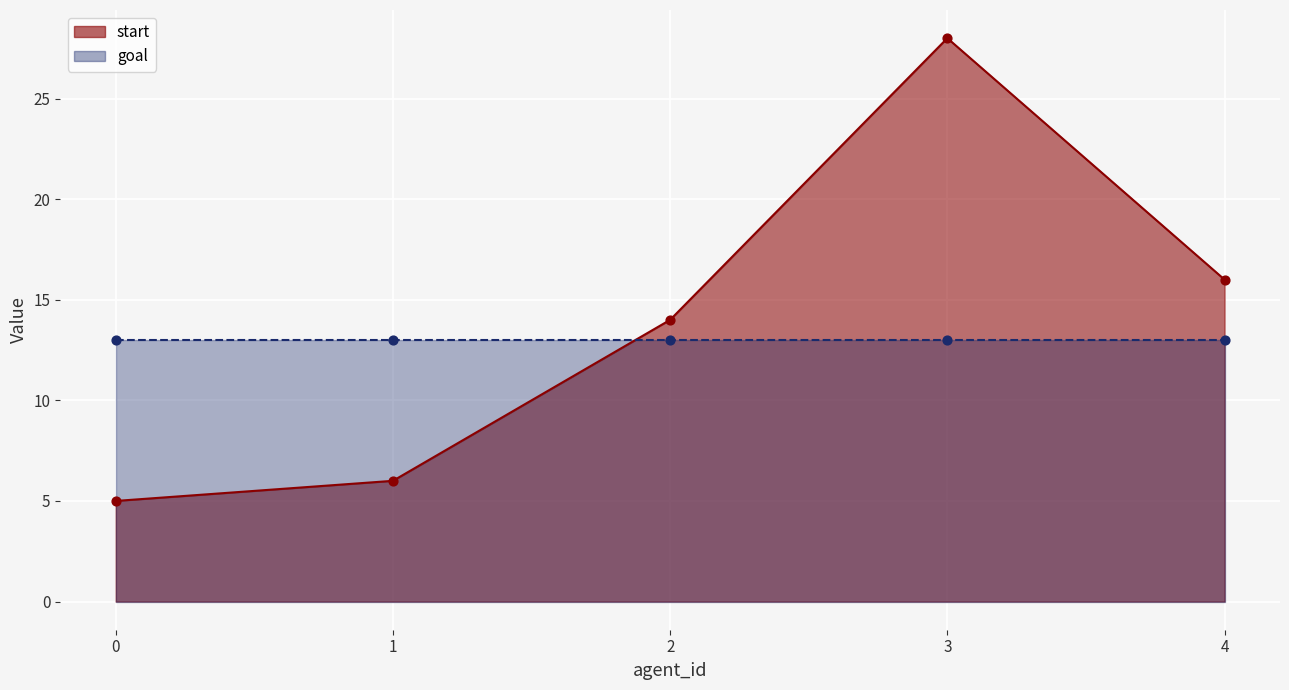

Approximately how many times larger is the value at 4 compared to 1?

2.7